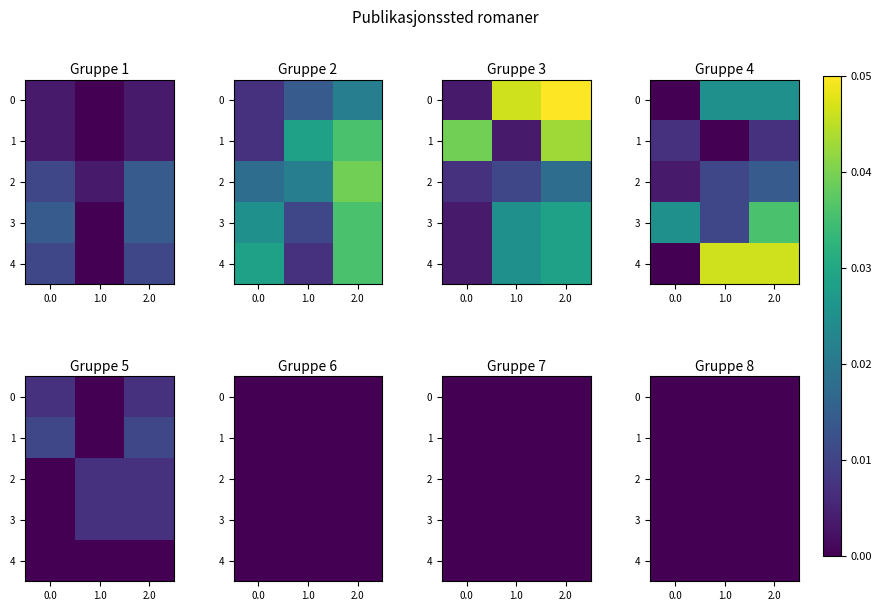

At which category is the sum across all series the highest?

2.0